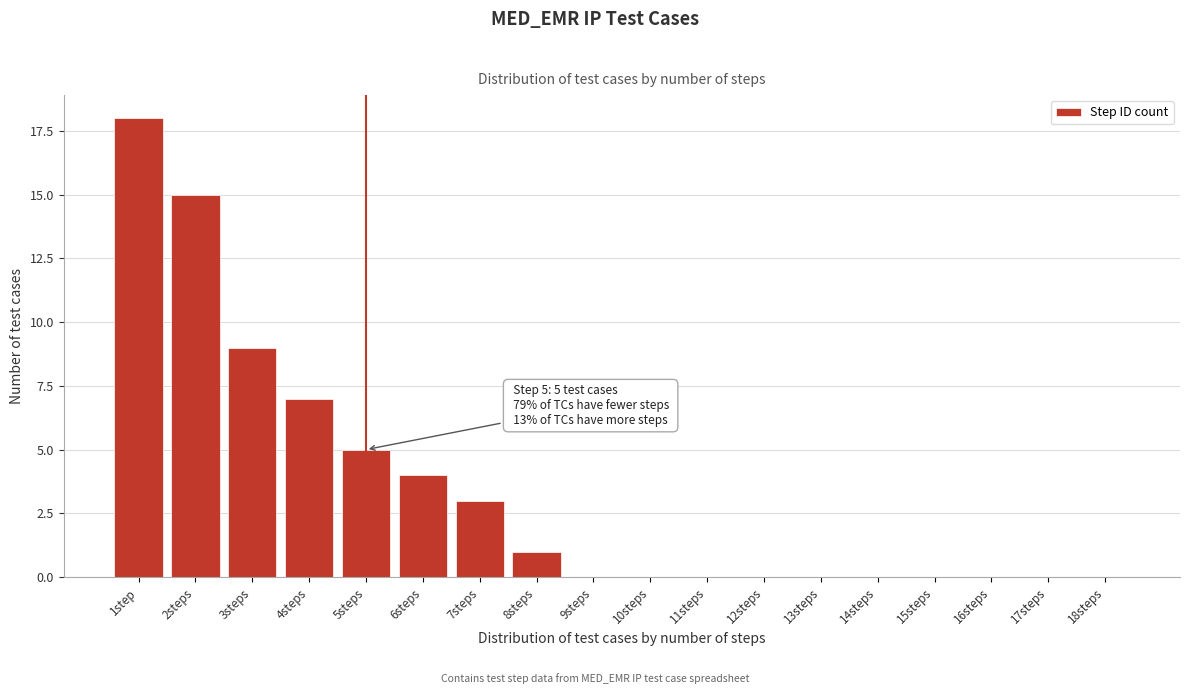

Reading left to right, transcribe all the data shown in this chart.

1step=18	2steps=15	3steps=9	4steps=7	5steps=5	6steps=4	7steps=3	8steps=1	9steps=0	10steps=0	11steps=0	12steps=0	13steps=0	14steps=0	15steps=0	16steps=0	17steps=0	18steps=0